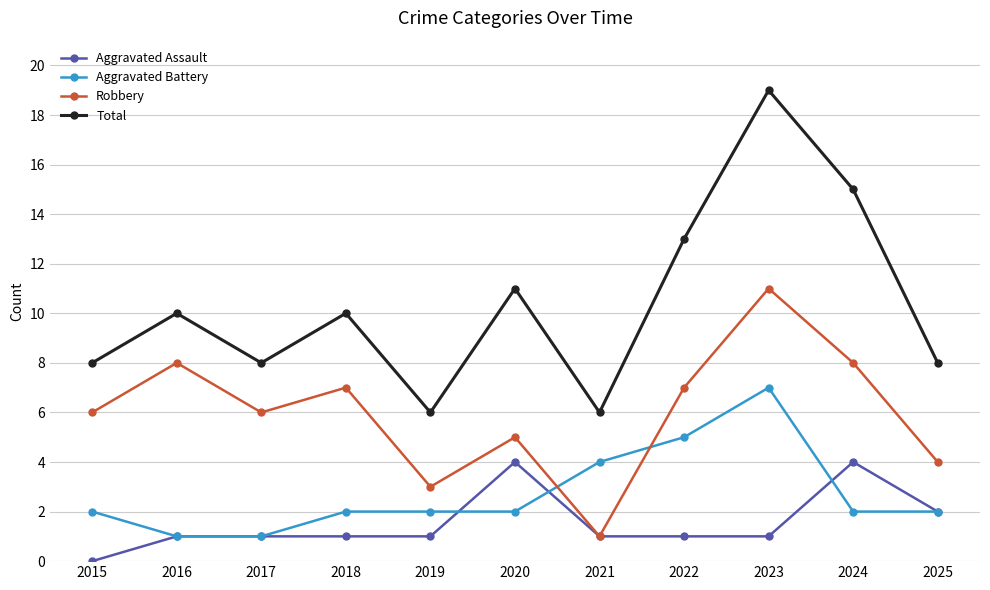

Reading right to left, transcribe all the data shown in this chart.

Aggravated Assault: 2	4	1	1	1	4	1	1	1	1	0
Aggravated Battery: 2	2	7	5	4	2	2	2	1	1	2
Robbery: 4	8	11	7	1	5	3	7	6	8	6
Total: 8	15	19	13	6	11	6	10	8	10	8